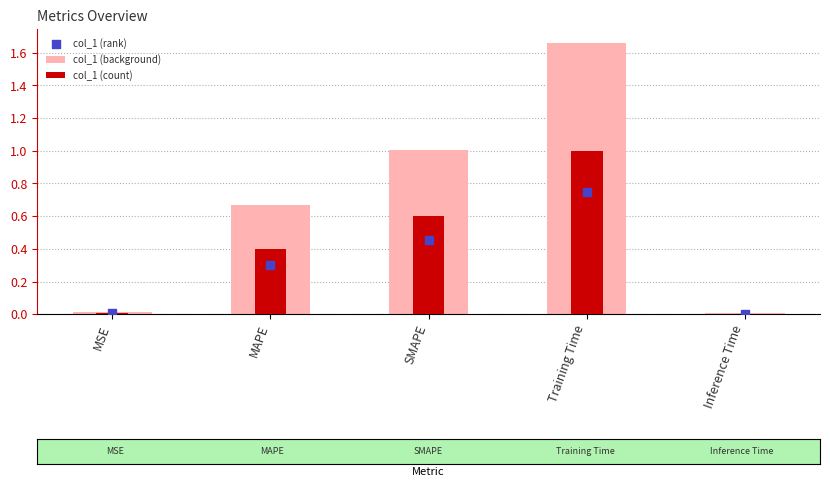

At which category is the sum across all series the highest?

Training Time